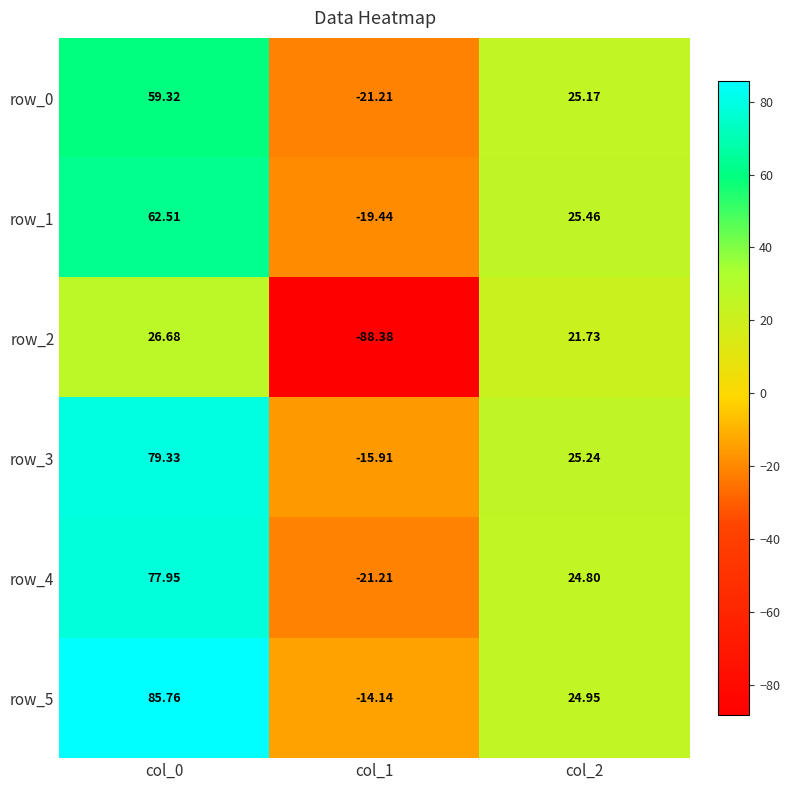

True or false: row_5 has a value of -20.5 at col_1.

False